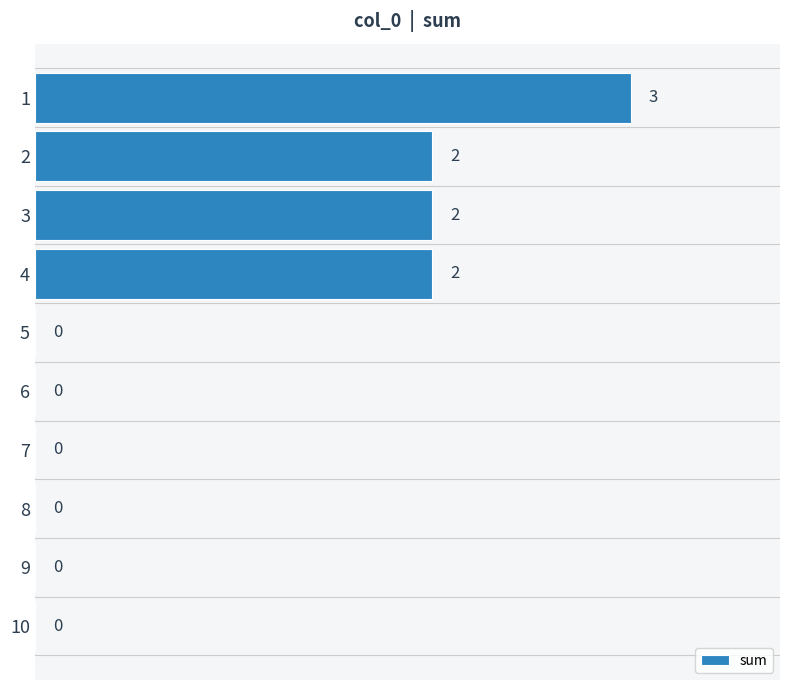

Reading top to bottom, list all the values displayed in this chart.

1=3	2=2	3=2	4=2	5=0	6=0	7=0	8=0	9=0	10=0